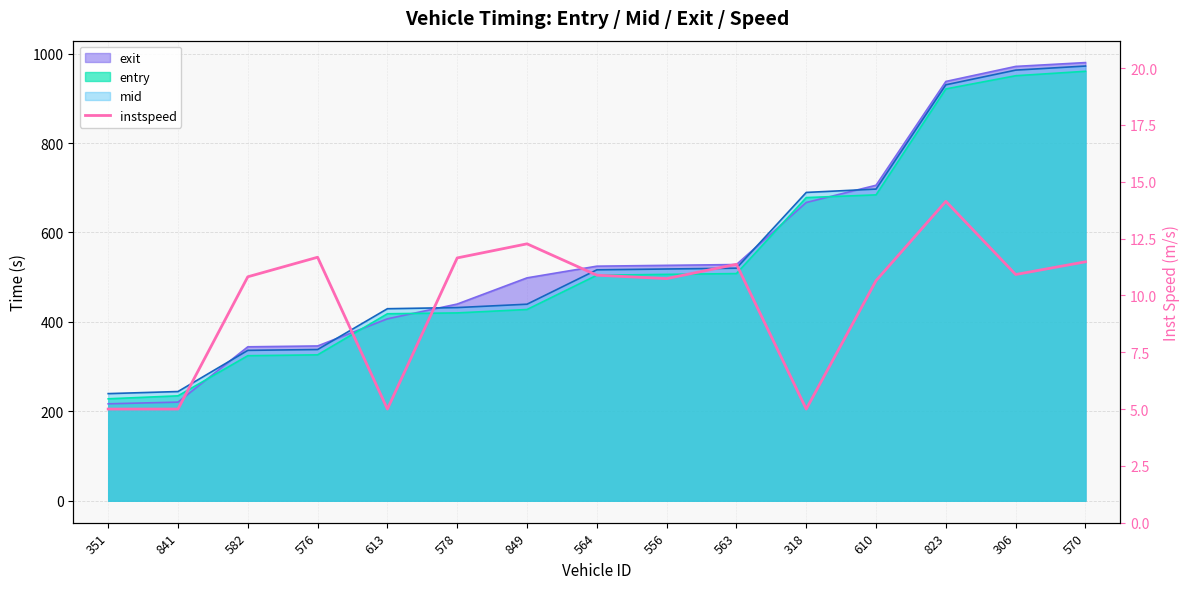

Which label corresponds to the smallest value in the chart?

351